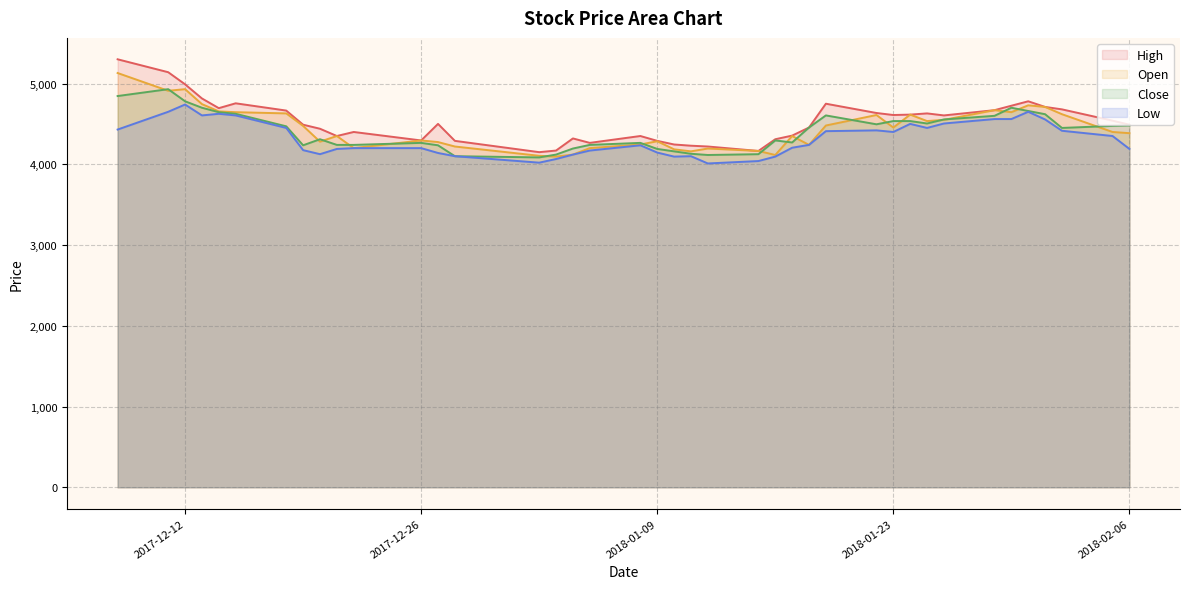

Which series changed the most between 2018-01-25 and 2018-02-05?

Open